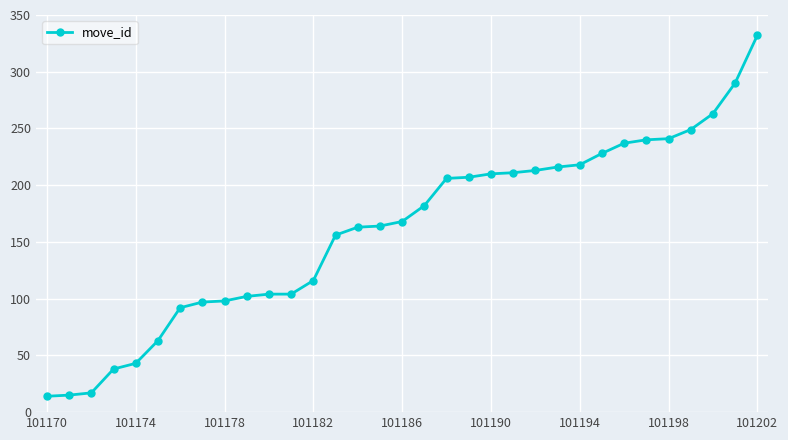

What is the sum of all values?

5297